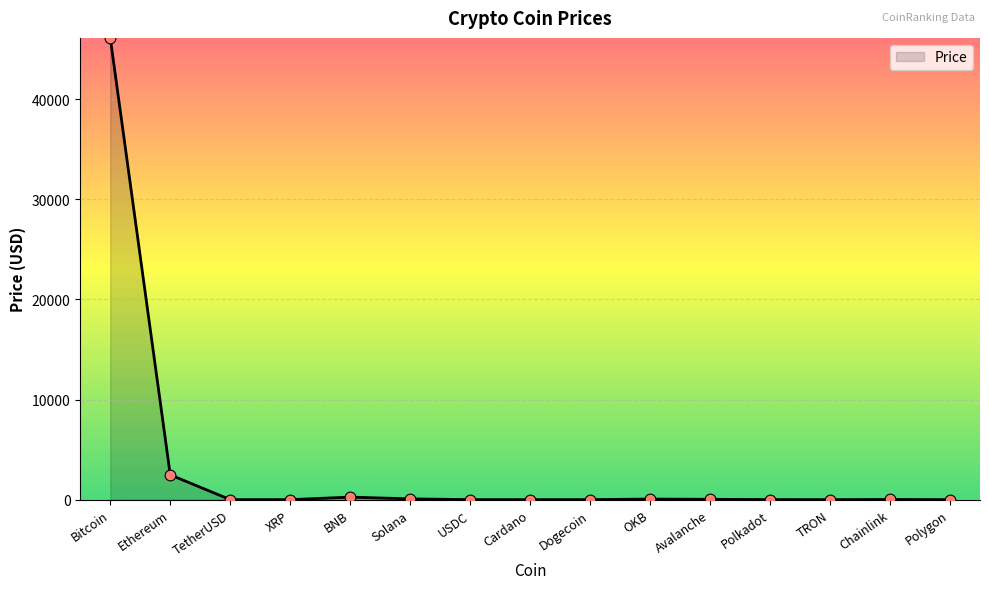

Which has a higher value, OKB or Bitcoin?

Bitcoin